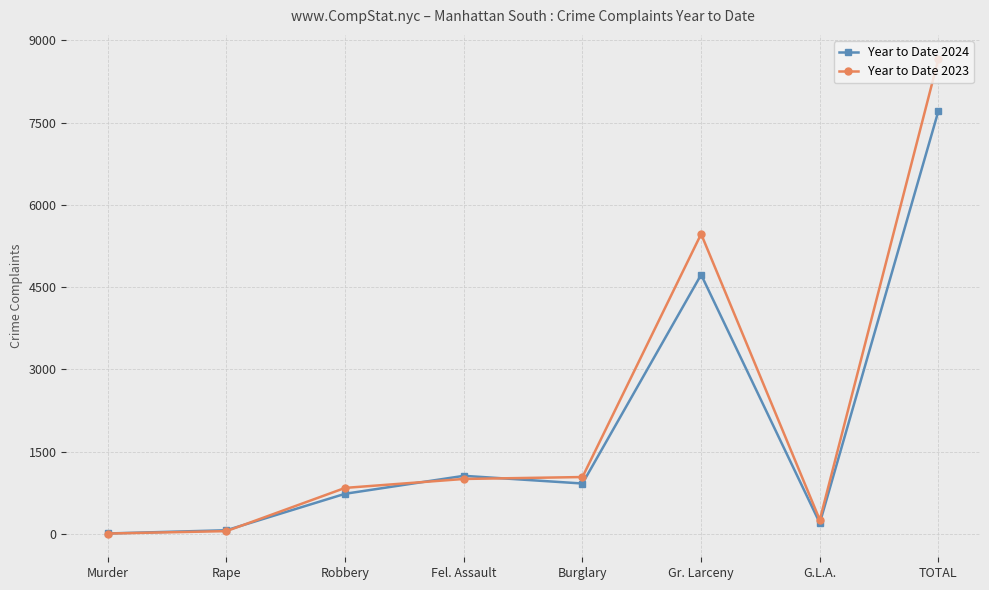

Which label corresponds to the largest value in the chart?

TOTAL